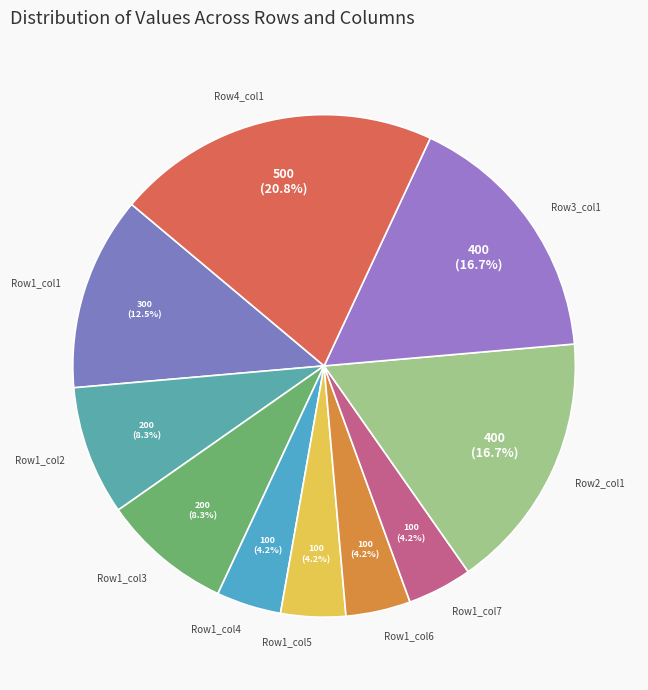

Does Row1_col6 represent more than half of the total?

No